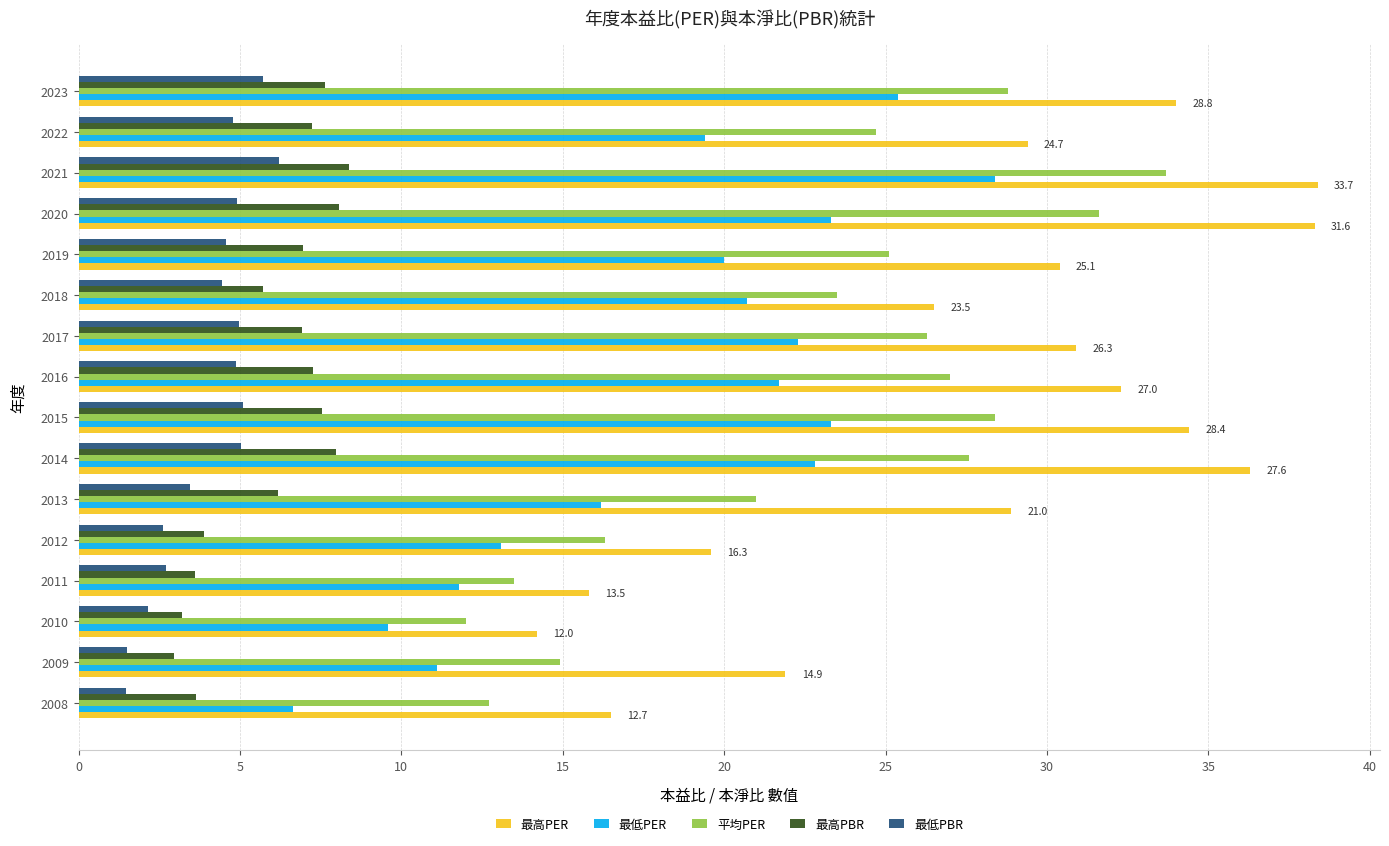

At which label does 最高PER reach its minimum?

2010